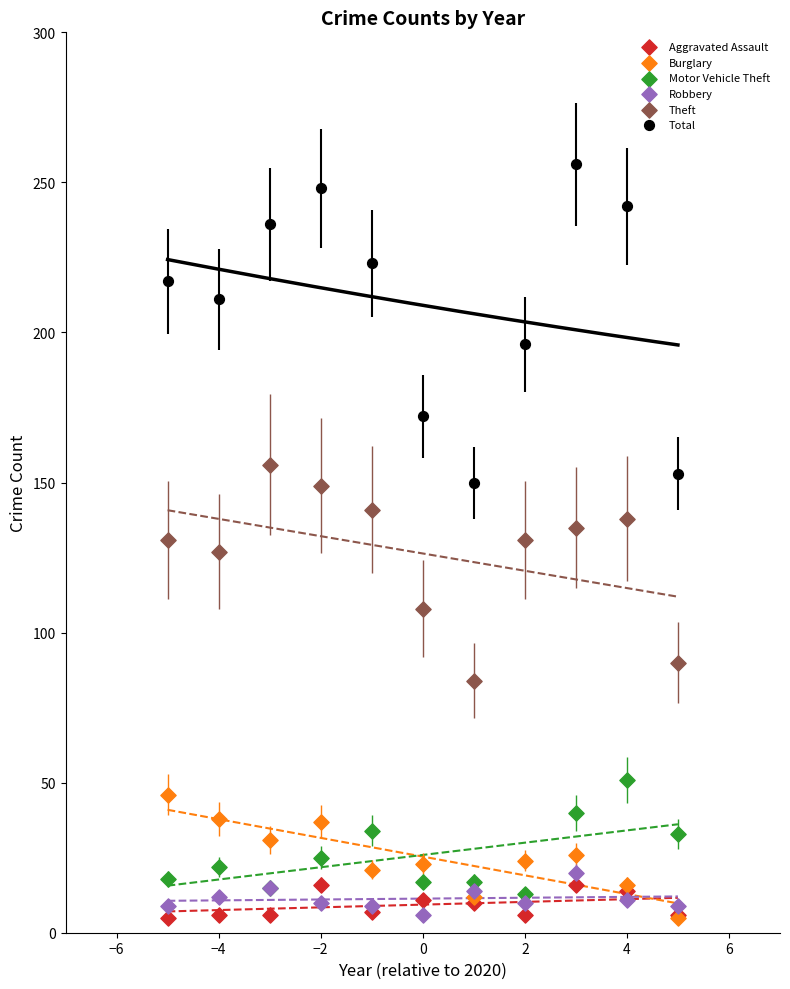

In the Theft series, what Y value is closest to 120?

127